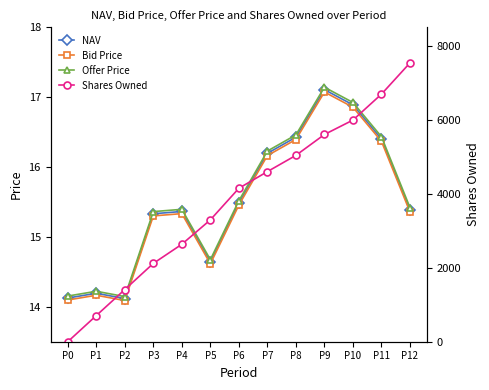

What is the sum of all Shares Owned values?

49763.0